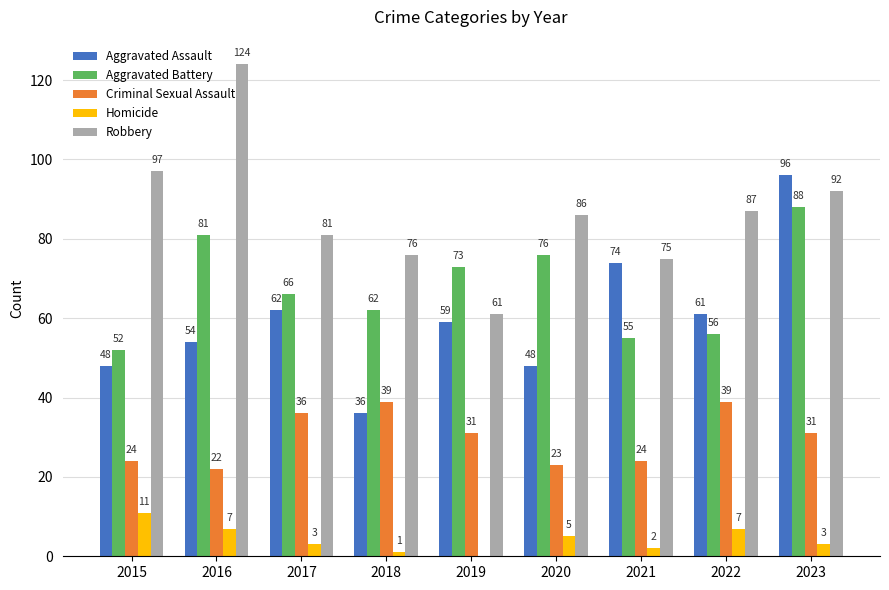

What is the spread (max minus min) of values at 2021?

73